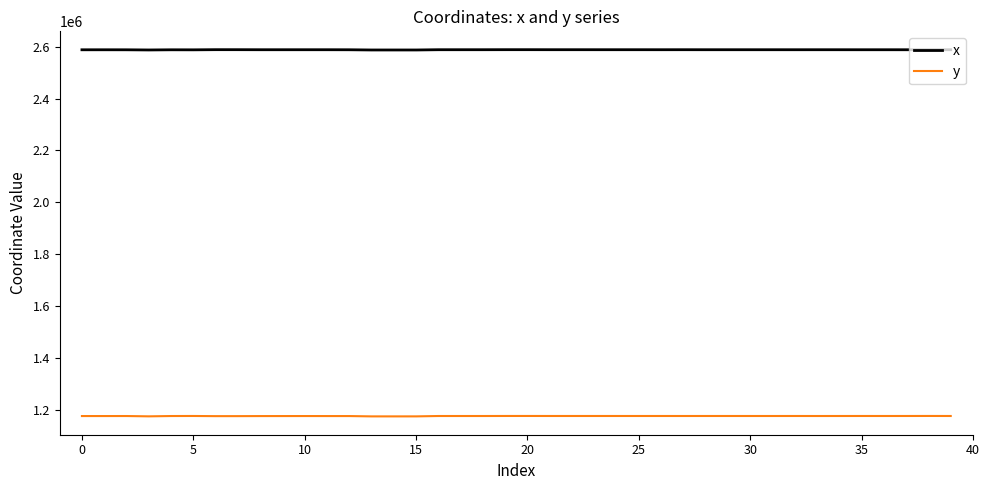

What is the greatest value displayed?

2588601.0